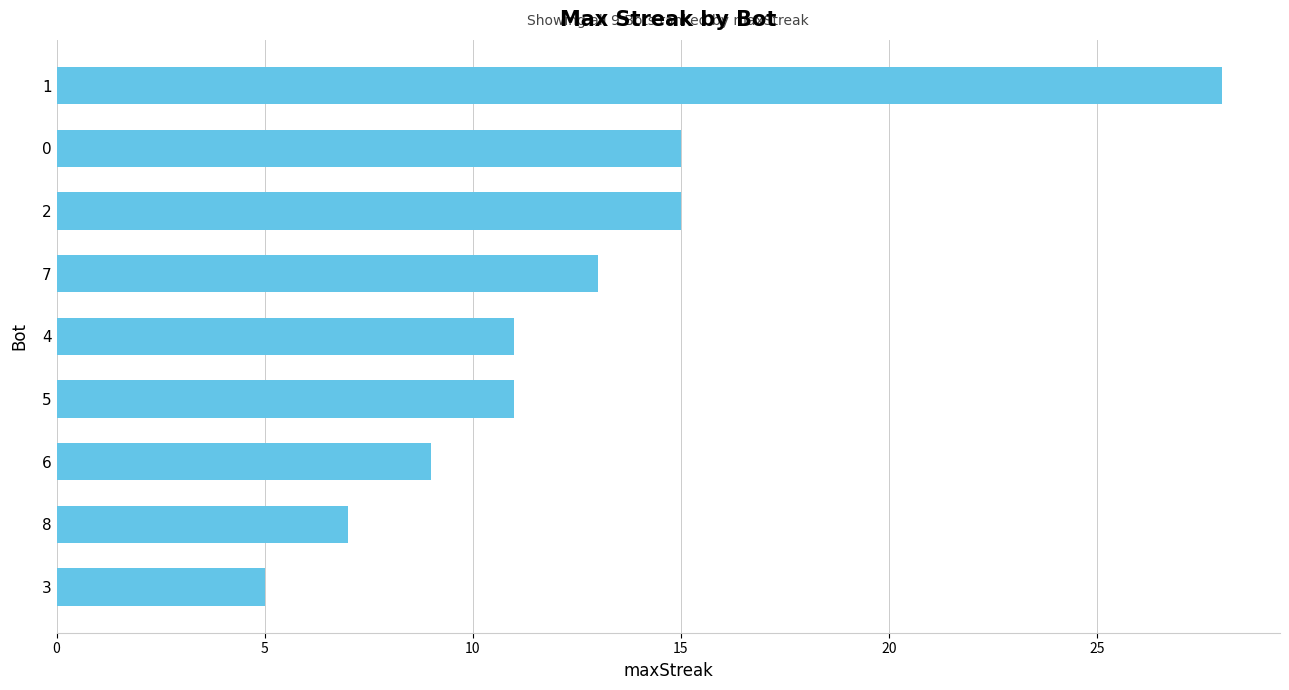

What is the sum of all values?

114